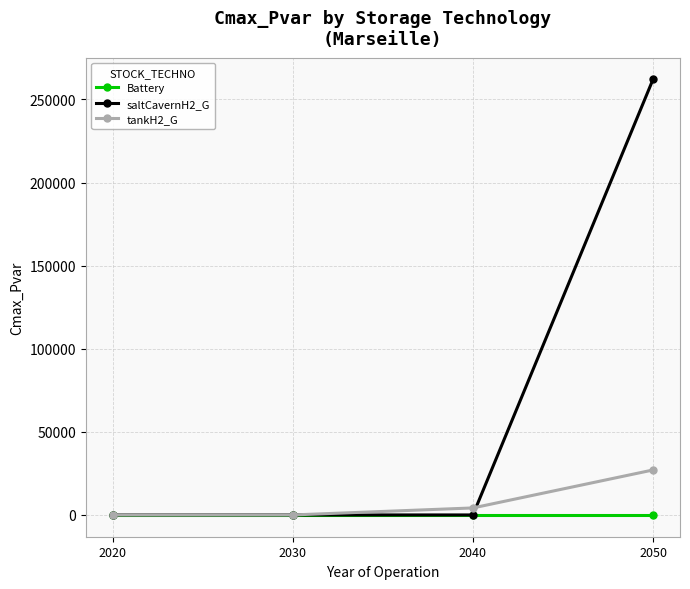

Reading left to right, list all the values displayed in this chart.

Battery: 2020=0.0	2030=0.0	2040=0.0	2050=0.0
saltCavernH2_G: 2020=0.0	2030=0.0	2040=0.0	2050=262021.3
tankH2_G: 2020=0.0	2030=0.0	2040=4216.5	2050=27057.9